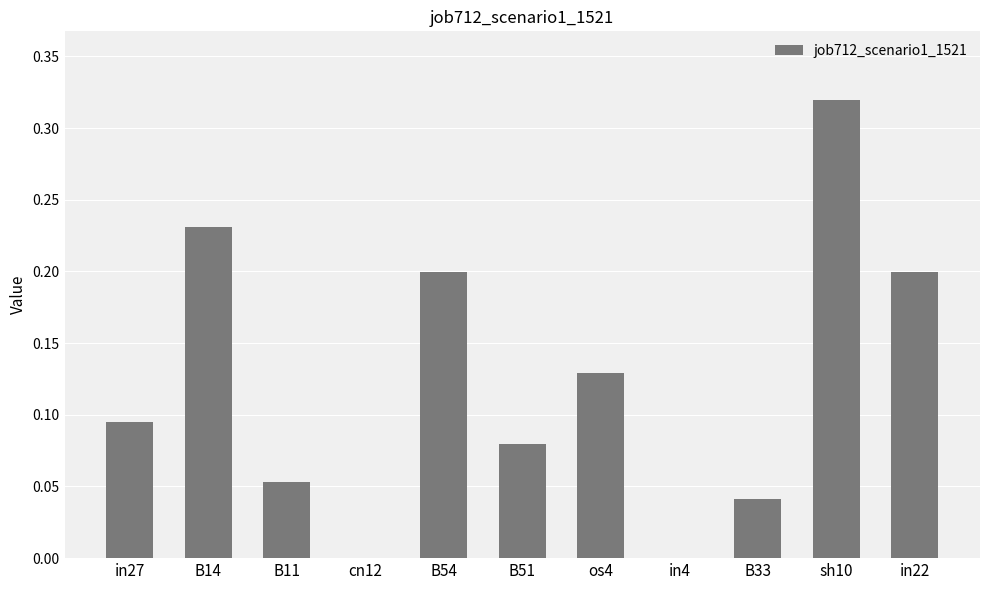

What is the sum of all values?

1.3